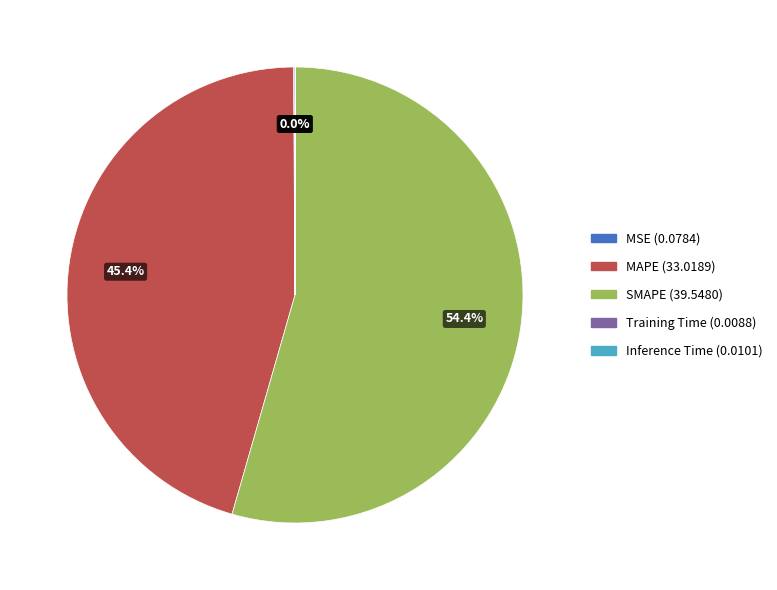

Is SMAPE the majority of the pie?

Yes